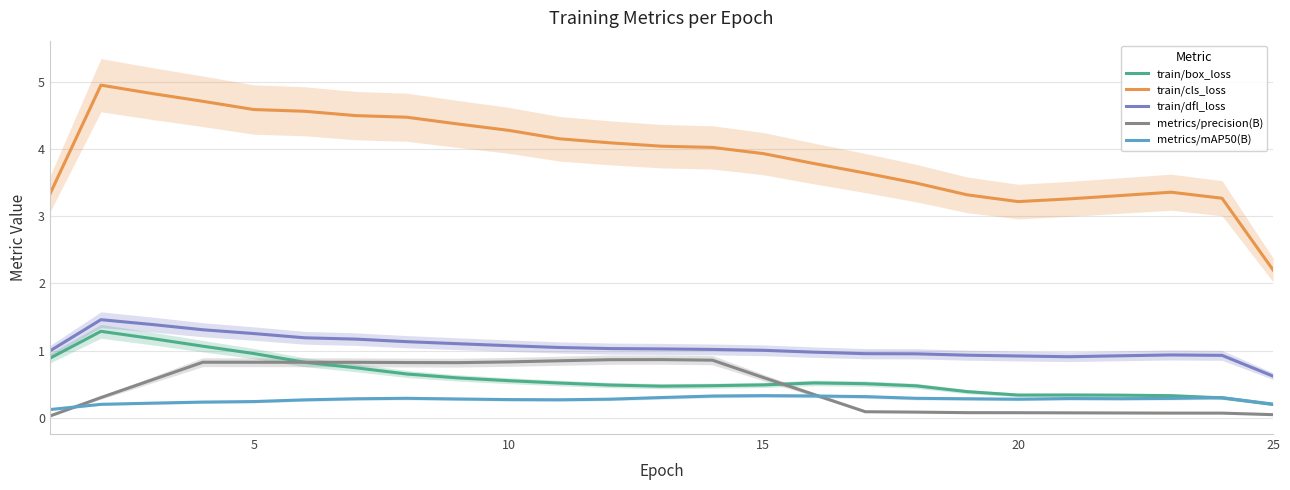

List the series in order of their peak value, highest first.

train/cls_loss, train/dfl_loss, train/box_loss, metrics/precision(B), metrics/mAP50(B)